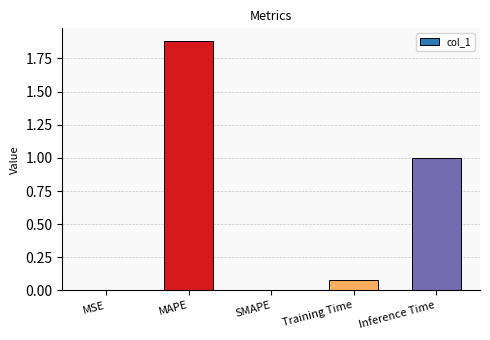

Is it true that the value at Inference Time is 1.6?

False